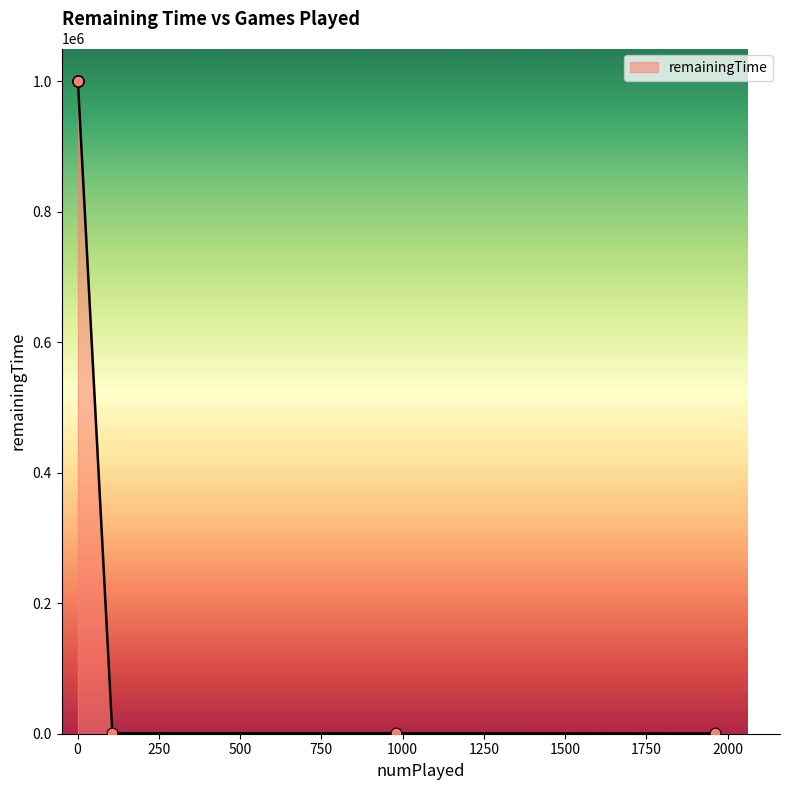

Approximately how many times larger is the value at 1 compared to 107?

1304.2